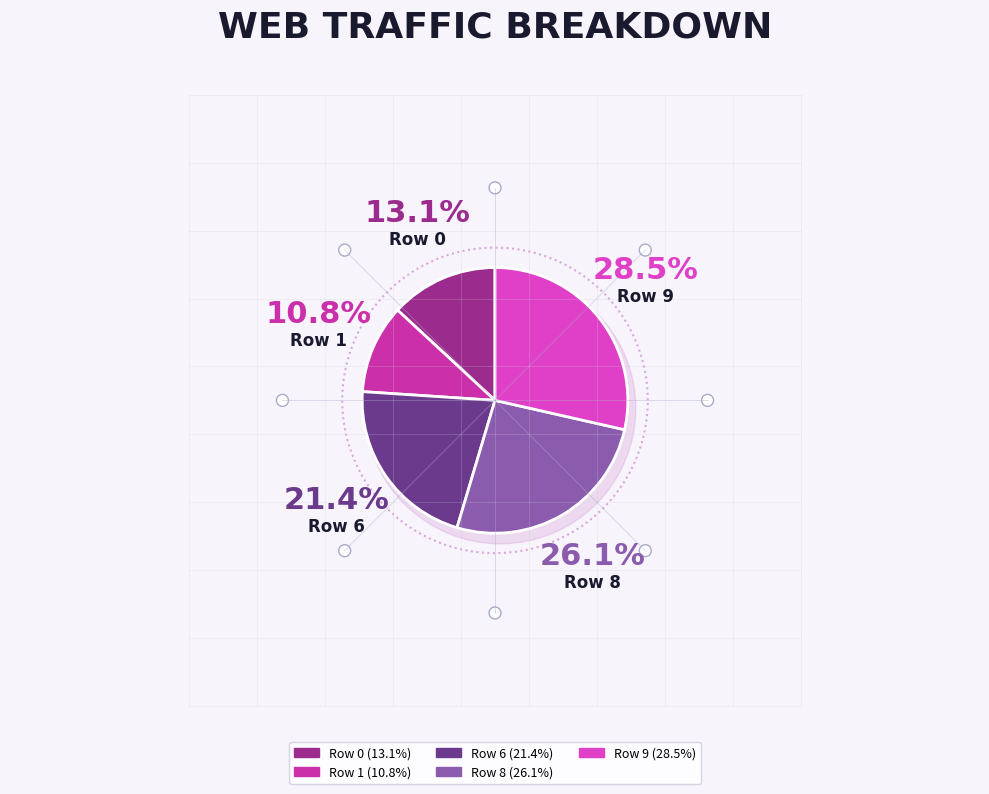

Rank the categories by value from highest to lowest.

Row 9, Row 8, Row 6, Row 0, Row 1